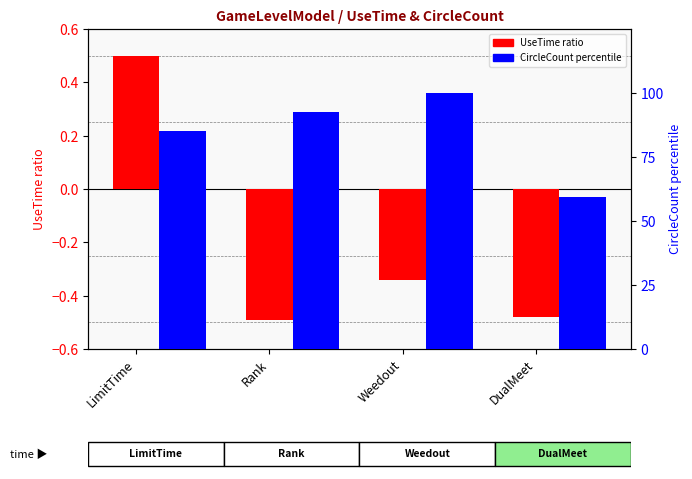

How many bars are there in total?

8